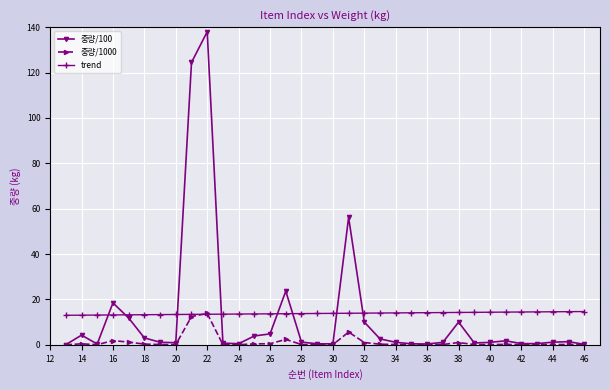

What is the lowest value of the trend series?

13.0